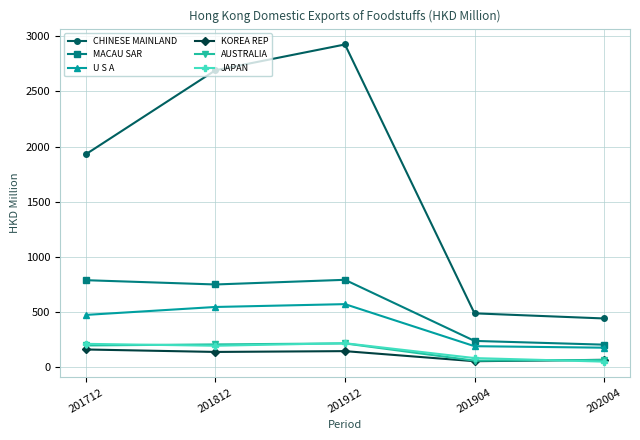

True or false: JAPAN has a value of 309.8 at 201812.

False